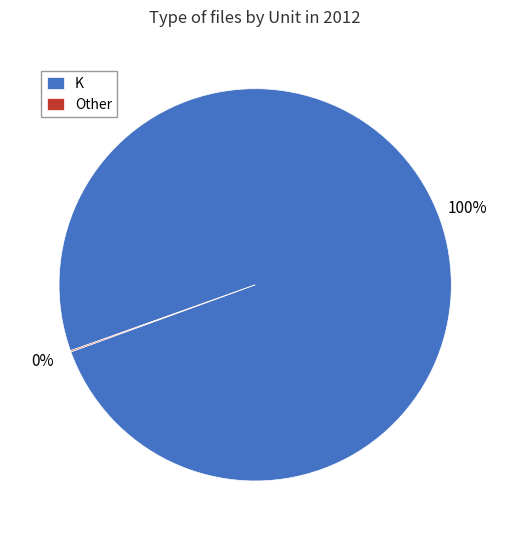

To the nearest percent, what is the average slice percentage?

50%